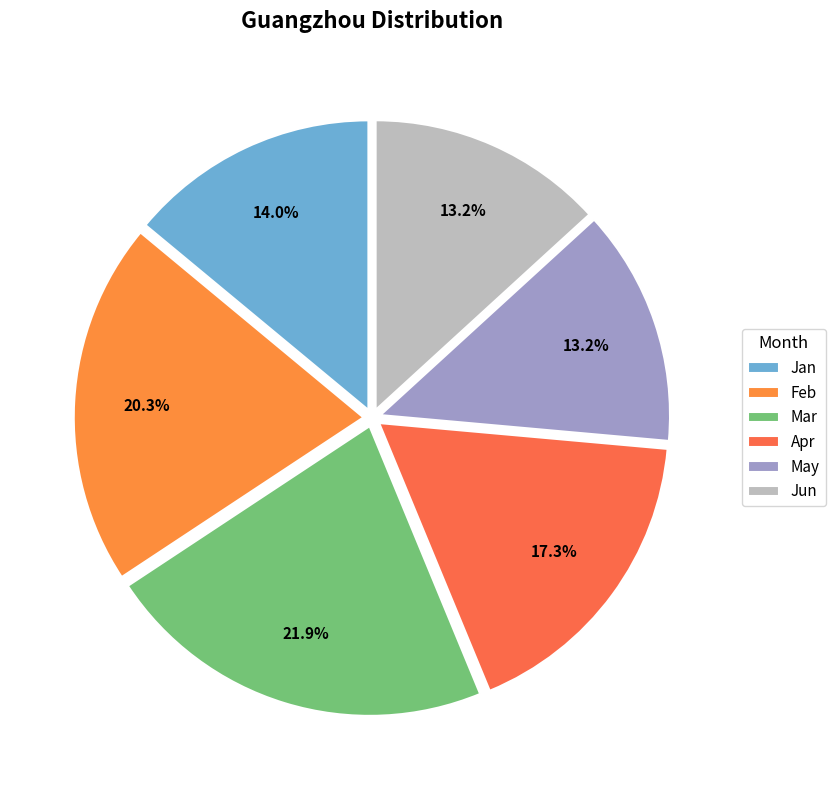

How many slices are in this pie chart?

6